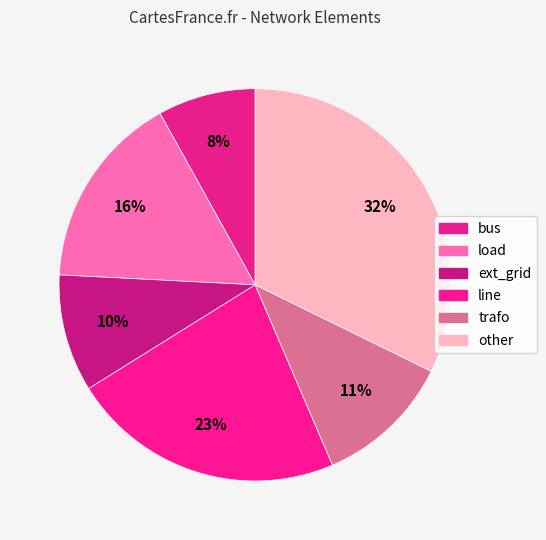

Which category has the smallest portion of the pie?

bus